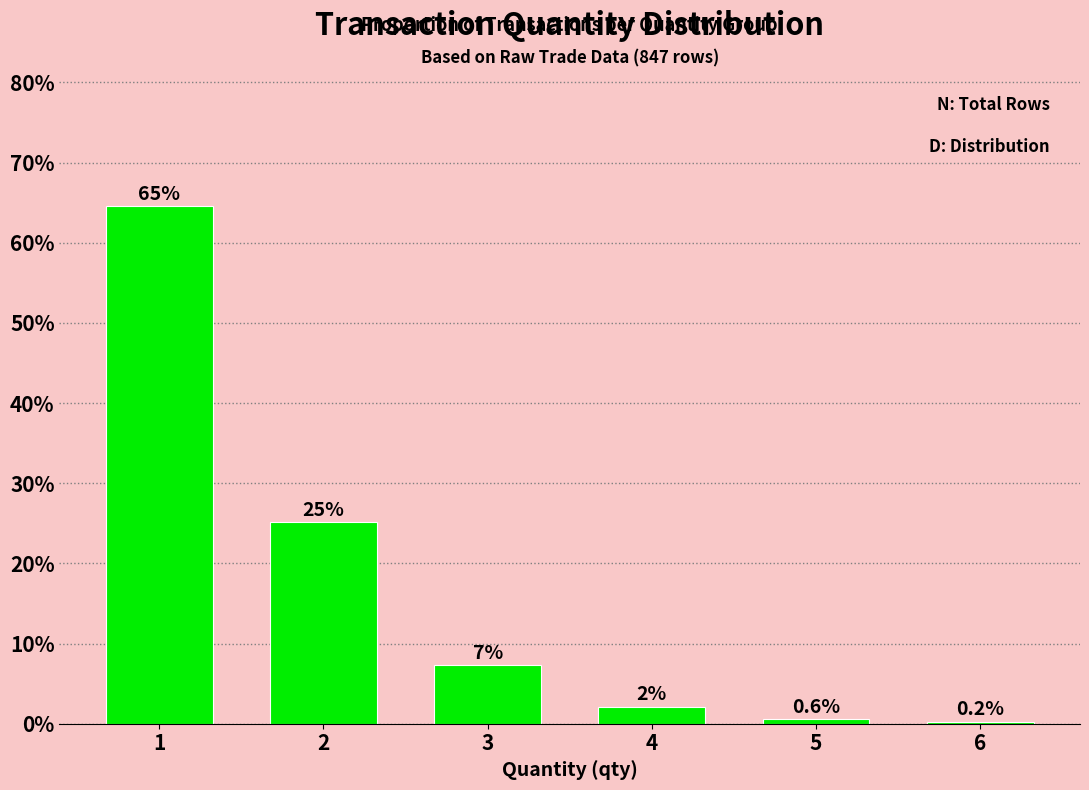

Which label corresponds to the smallest value in the chart?

6